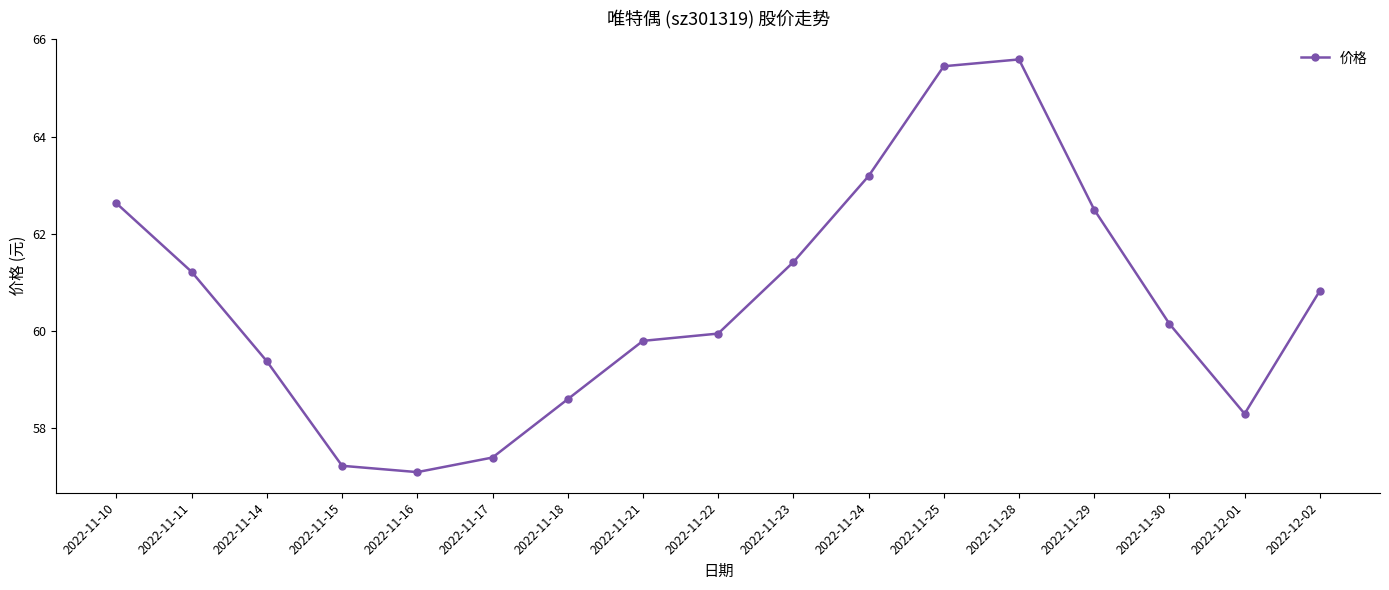

Rank the categories by value from lowest to highest.

2022-11-16, 2022-11-15, 2022-11-17, 2022-12-01, 2022-11-18, 2022-11-14, 2022-11-21, 2022-11-22, 2022-11-30, 2022-12-02, 2022-11-11, 2022-11-23, 2022-11-29, 2022-11-10, 2022-11-24, 2022-11-25, 2022-11-28